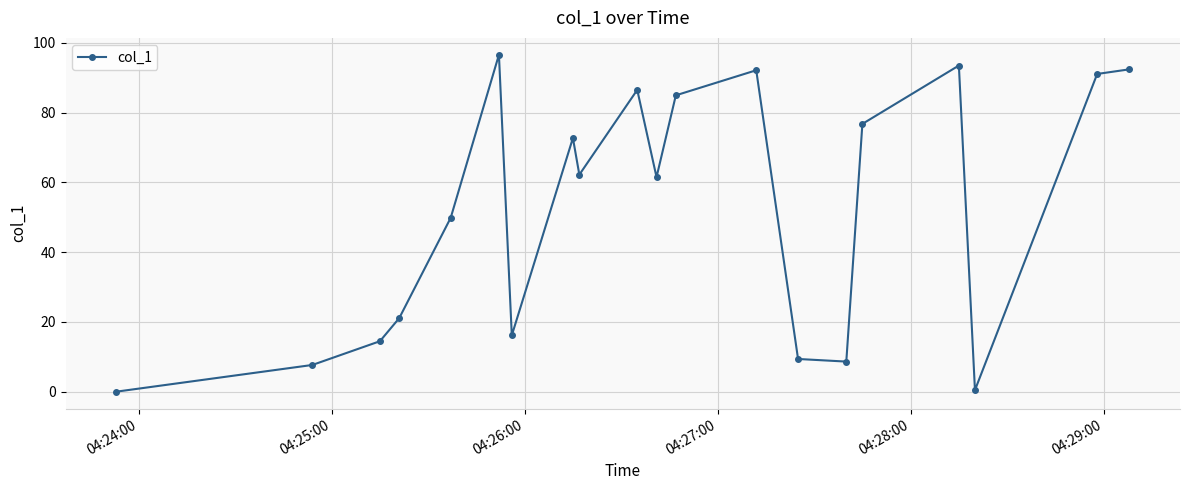

What is the greatest value displayed?

96.6